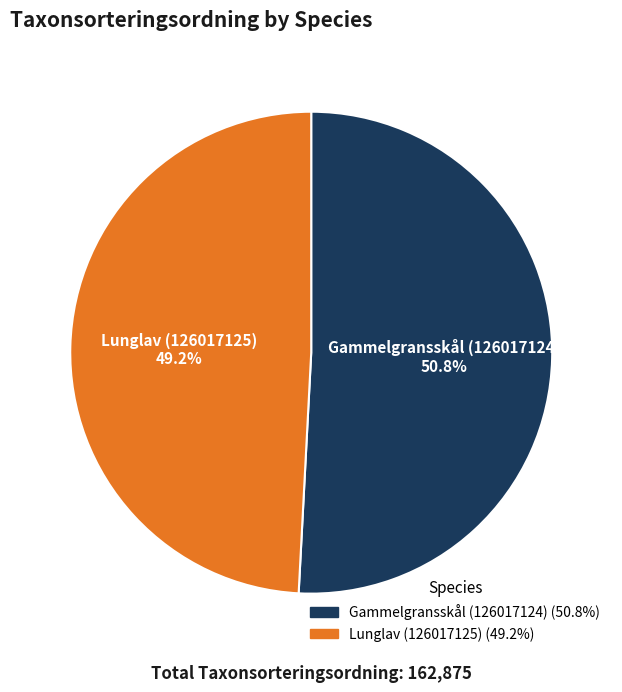

Is Gammelgransskål (126017124) the majority of the pie?

Yes